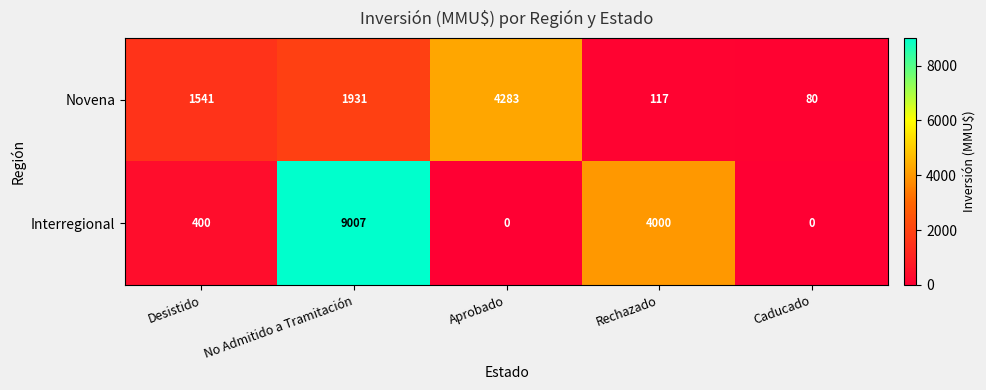

Which series changed the most between Desistido and Aprobado?

Novena